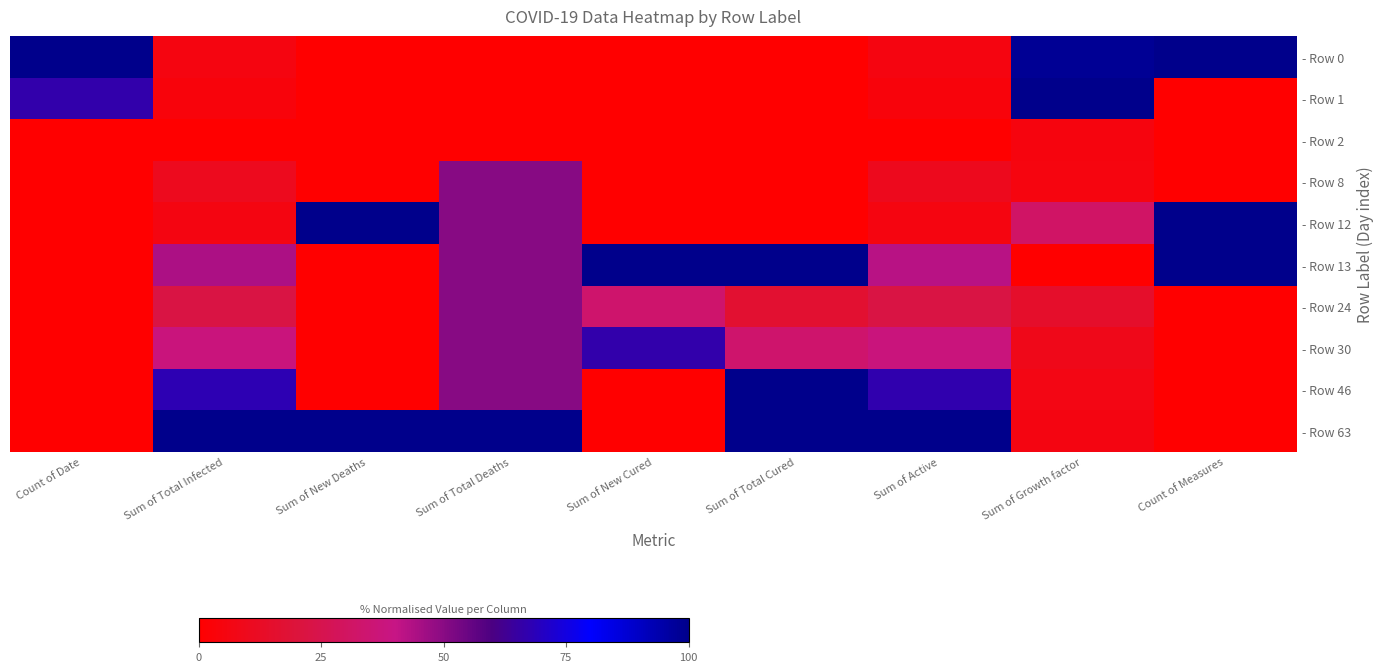

Reading left to right, list all the values displayed in this chart.

- Row 0: Count of Date=100.0	Sum of Total Infected=5.6	Sum of New Deaths=0.0	Sum of Total Deaths=0.0	Sum of New Cured=0.0	Sum of Total Cured=0.0	Sum of Active=5.9	Sum of Growth factor=98.3	Count of Measures=100.0
- Row 1: Count of Date=66.7	Sum of Total Infected=4.1	Sum of New Deaths=0.0	Sum of Total Deaths=0.0	Sum of New Cured=0.0	Sum of Total Cured=0.0	Sum of Active=4.3	Sum of Growth factor=100.0	Count of Measures=0.0
- Row 2: Count of Date=0.0	Sum of Total Infected=0.0	Sum of New Deaths=0.0	Sum of Total Deaths=0.0	Sum of New Cured=0.0	Sum of Total Cured=0.0	Sum of Active=0.0	Sum of Growth factor=4.9	Count of Measures=0.0
- Row 8: Count of Date=0.0	Sum of Total Infected=10.2	Sum of New Deaths=0.0	Sum of Total Deaths=50.0	Sum of New Cured=0.0	Sum of Total Cured=0.0	Sum of Active=10.1	Sum of Growth factor=5.3	Count of Measures=0.0
- Row 12: Count of Date=0.0	Sum of Total Infected=6.1	Sum of New Deaths=100.0	Sum of Total Deaths=50.0	Sum of New Cured=0.0	Sum of Total Cured=0.0	Sum of Active=5.9	Sum of Growth factor=31.6	Count of Measures=100.0
- Row 13: Count of Date=0.0	Sum of Total Infected=44.4	Sum of New Deaths=0.0	Sum of Total Deaths=50.0	Sum of New Cured=100.0	Sum of Total Cured=100.0	Sum of Active=42.6	Sum of Growth factor=0.0	Count of Measures=100.0
- Row 24: Count of Date=0.0	Sum of Total Infected=22.4	Sum of New Deaths=0.0	Sum of Total Deaths=50.0	Sum of New Cured=33.3	Sum of Total Cured=16.7	Sum of Active=22.3	Sum of Growth factor=14.8	Count of Measures=0.0
- Row 30: Count of Date=0.0	Sum of Total Infected=37.8	Sum of New Deaths=0.0	Sum of Total Deaths=50.0	Sum of New Cured=66.7	Sum of Total Cured=33.3	Sum of Active=37.8	Sum of Growth factor=8.7	Count of Measures=0.0
- Row 46: Count of Date=0.0	Sum of Total Infected=67.9	Sum of New Deaths=0.0	Sum of Total Deaths=50.0	Sum of New Cured=0.0	Sum of Total Cured=100.0	Sum of Active=67.0	Sum of Growth factor=6.7	Count of Measures=0.0
- Row 63: Count of Date=0.0	Sum of Total Infected=100.0	Sum of New Deaths=100.0	Sum of Total Deaths=100.0	Sum of New Cured=0.0	Sum of Total Cured=100.0	Sum of Active=100.0	Sum of Growth factor=5.9	Count of Measures=0.0